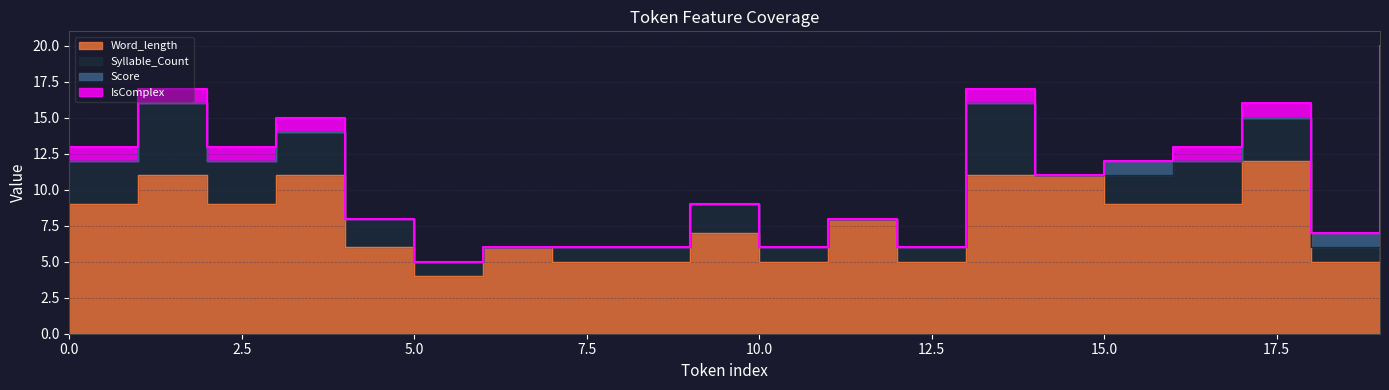

Which series has the largest total across all categories?

Word_length